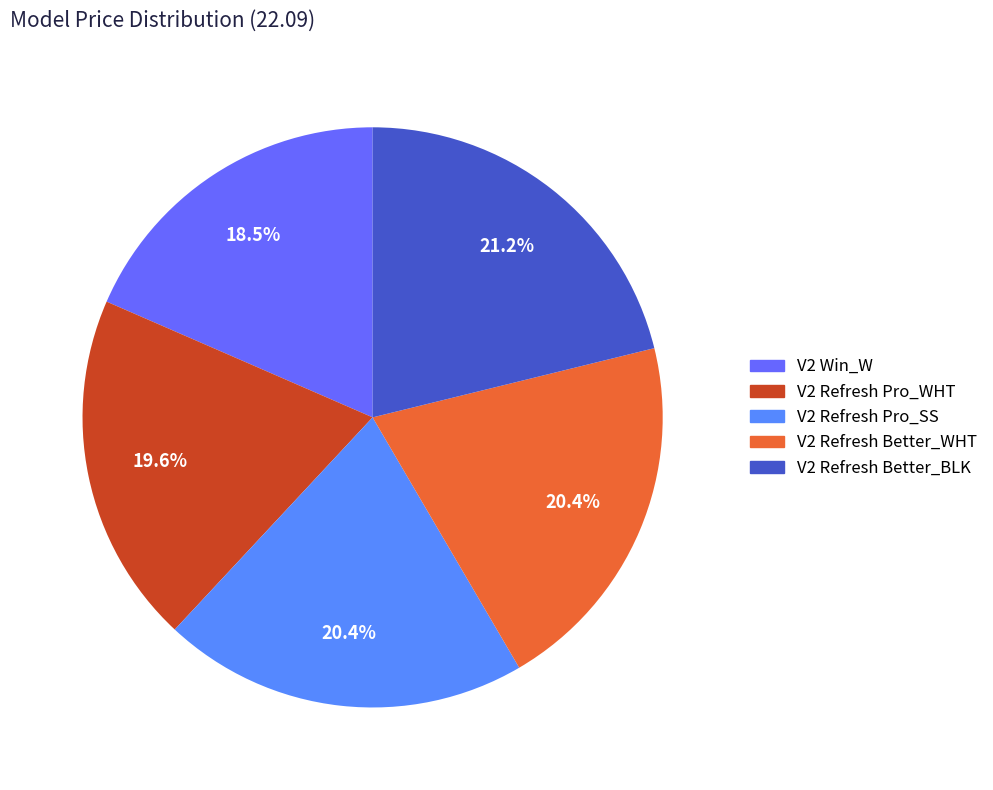

Count the number of slices in the pie.

5